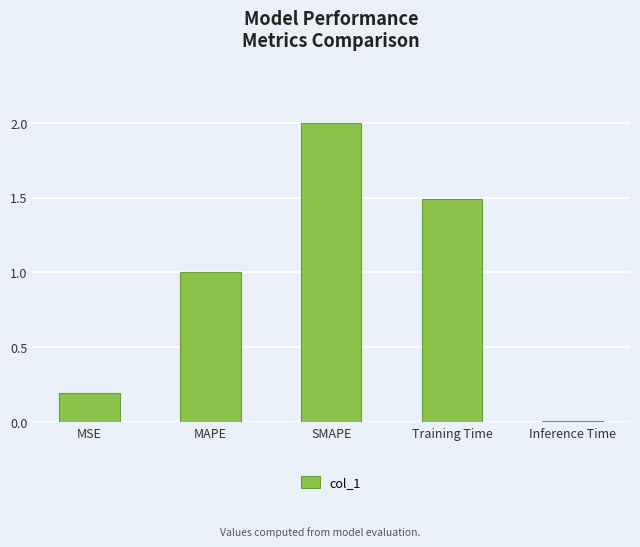

List the labels in order of value, smallest first.

Inference Time, MSE, MAPE, Training Time, SMAPE